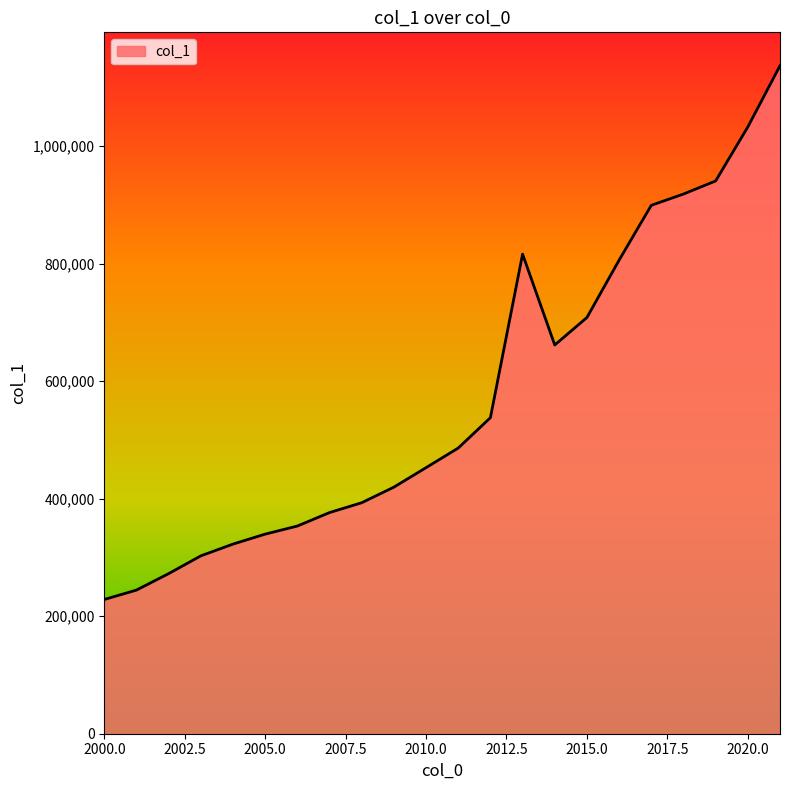

Reading right to left, extract all data points from this chart.

1136526	1032389	940496	918227	899045	805814	708179	661372	815958	537737	486030	452701	419519	392999	376248	353341	339579	322626	302602	272365	244395	228383